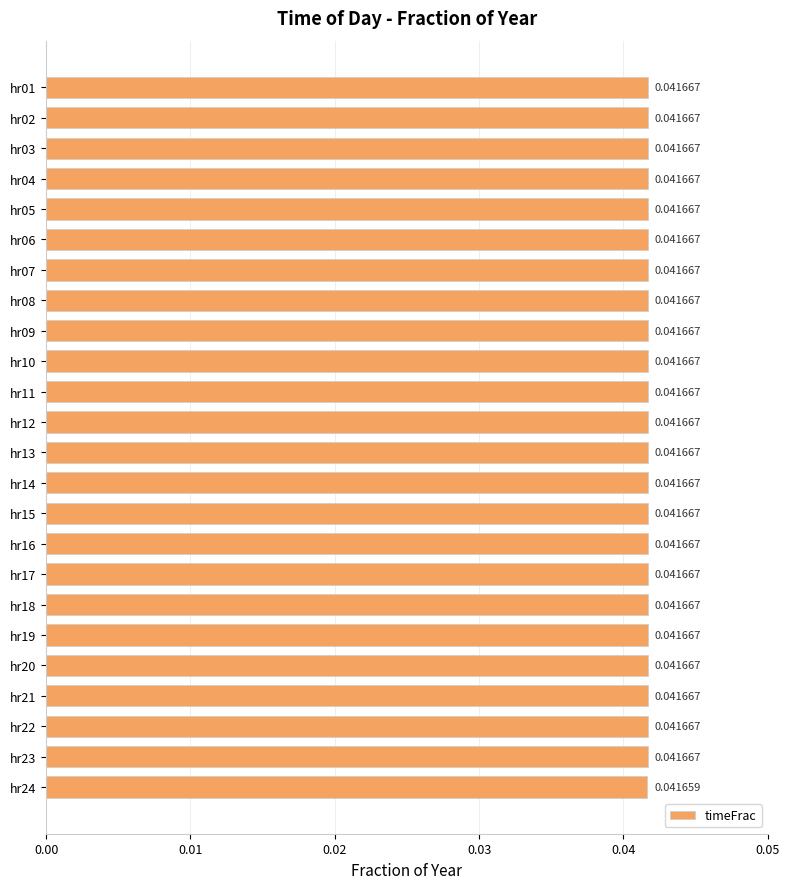

What is the sum of all values?

1.0